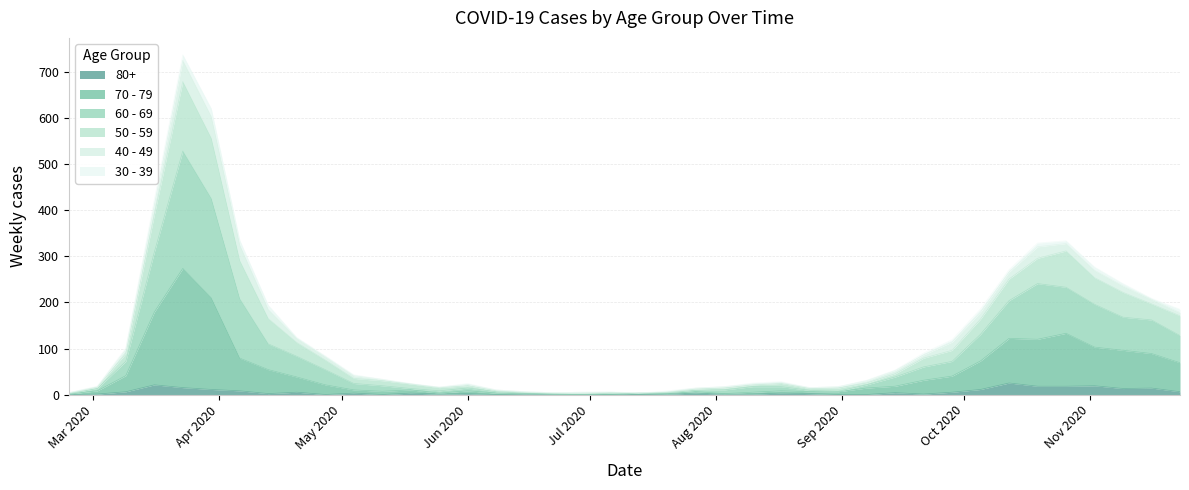

In 70 - 79, how many points are lower than both neighbors (excluding endpoints)?

5